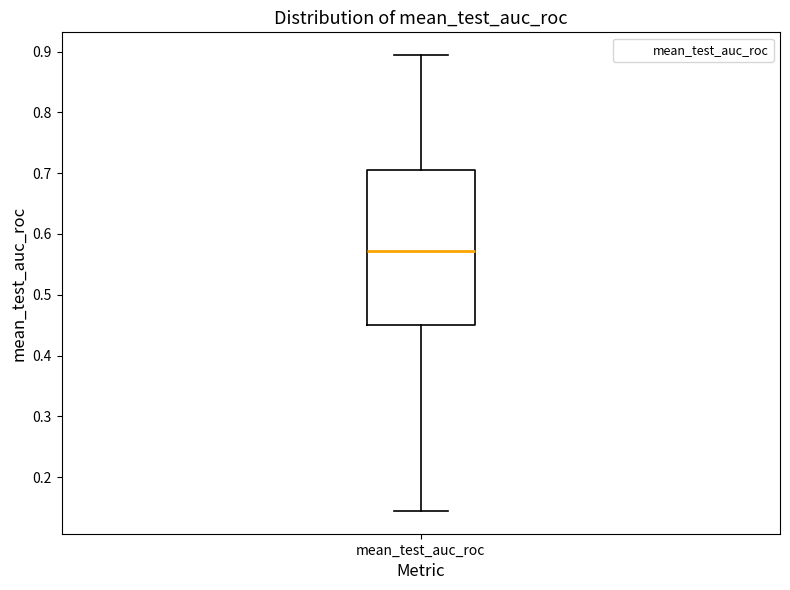

Where does the median line of the box for mean_test_auc_roc sit on the y-axis? The values are not printed on the chart, so give them approximately, as read against the axis.

0.57